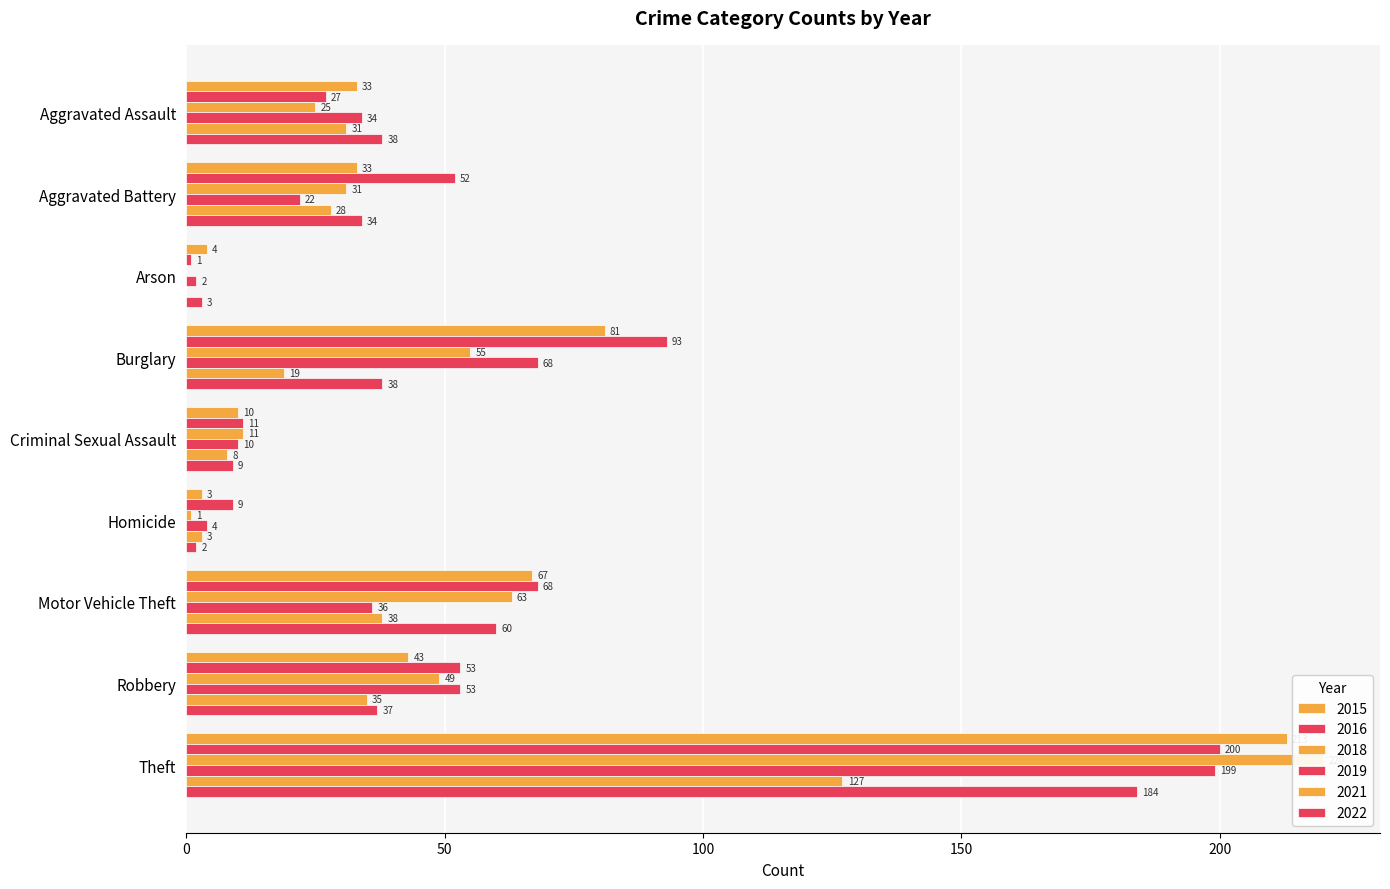

Reading left to right, extract all data points from this chart.

2015: Aggravated Assault=33	Aggravated Battery=33	Arson=4	Burglary=81	Criminal Sexual Assault=10	Homicide=3	Motor Vehicle Theft=67	Robbery=43	Theft=213
2016: Aggravated Assault=27	Aggravated Battery=52	Arson=1	Burglary=93	Criminal Sexual Assault=11	Homicide=9	Motor Vehicle Theft=68	Robbery=53	Theft=200
2018: Aggravated Assault=25	Aggravated Battery=31	Arson=0	Burglary=55	Criminal Sexual Assault=11	Homicide=1	Motor Vehicle Theft=63	Robbery=49	Theft=220
2019: Aggravated Assault=34	Aggravated Battery=22	Arson=2	Burglary=68	Criminal Sexual Assault=10	Homicide=4	Motor Vehicle Theft=36	Robbery=53	Theft=199
2021: Aggravated Assault=31	Aggravated Battery=28	Arson=0	Burglary=19	Criminal Sexual Assault=8	Homicide=3	Motor Vehicle Theft=38	Robbery=35	Theft=127
2022: Aggravated Assault=38	Aggravated Battery=34	Arson=3	Burglary=38	Criminal Sexual Assault=9	Homicide=2	Motor Vehicle Theft=60	Robbery=37	Theft=184